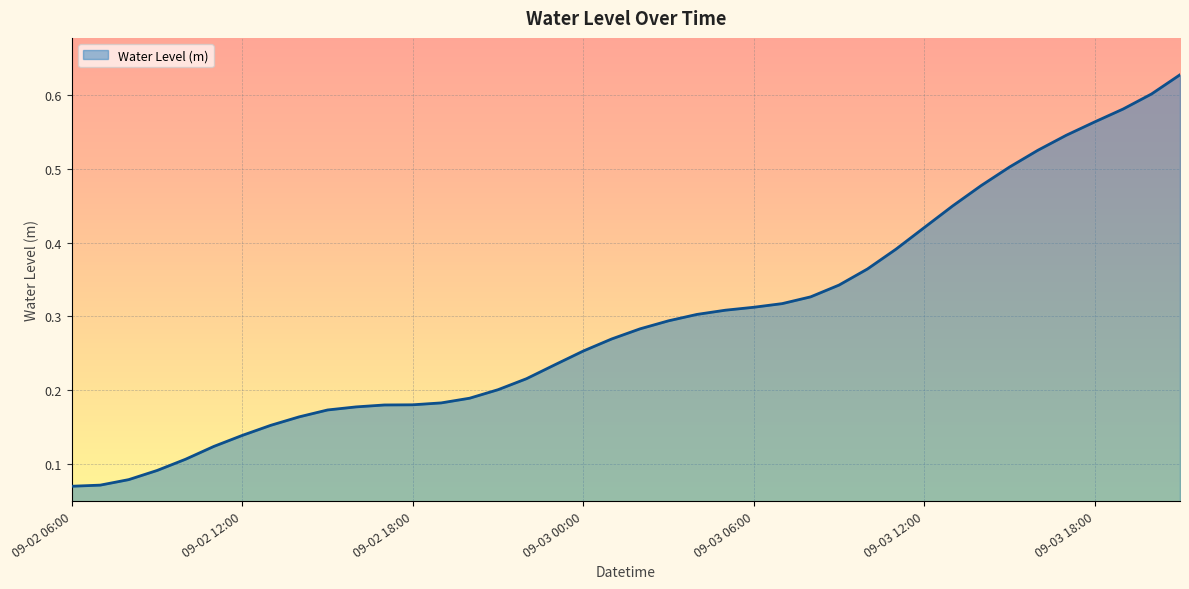

Which has a higher value, 09-03 12:00 or 09-02 18:00?

09-03 12:00